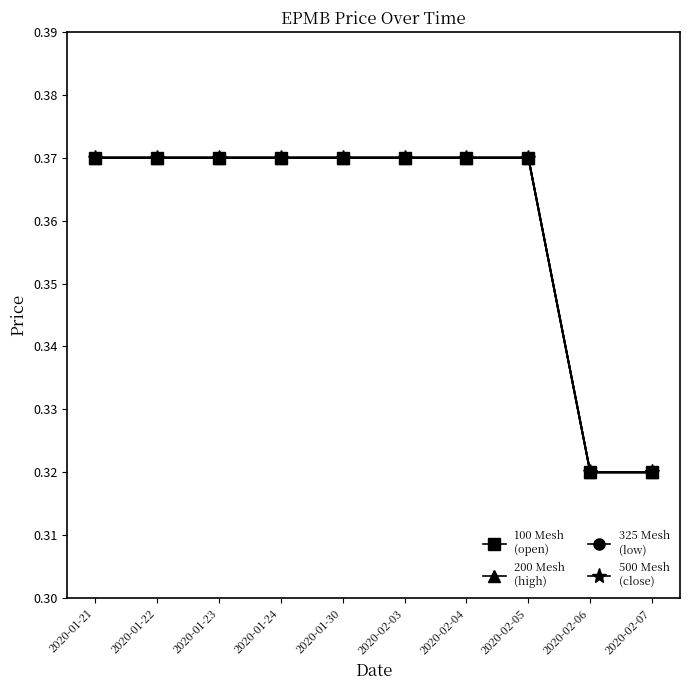

The value of open at 2020-02-07 is 0.2. True or false?

False